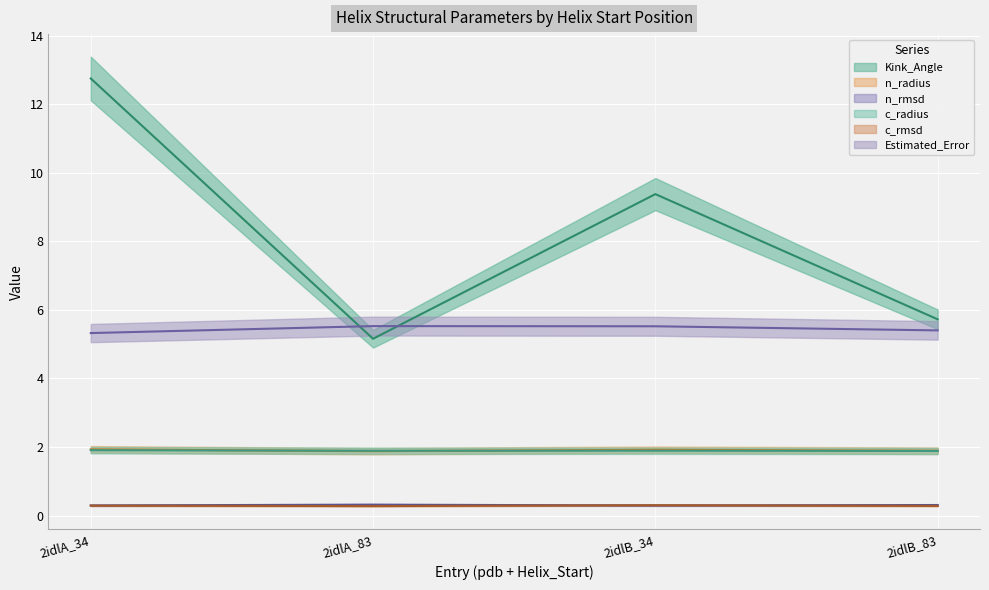

What are all the series names shown in the legend?

Kink_Angle, n_radius, n_rmsd, c_radius, c_rmsd, Estimated_Error